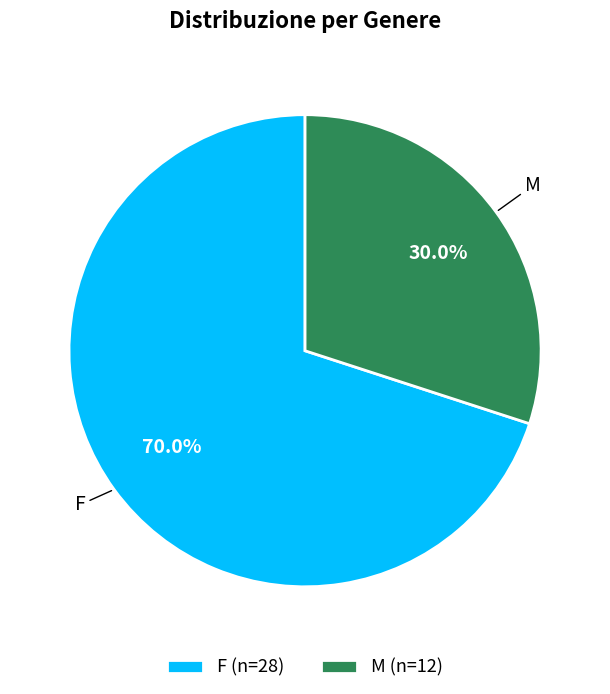

Rank the categories by value from lowest to highest.

M, F